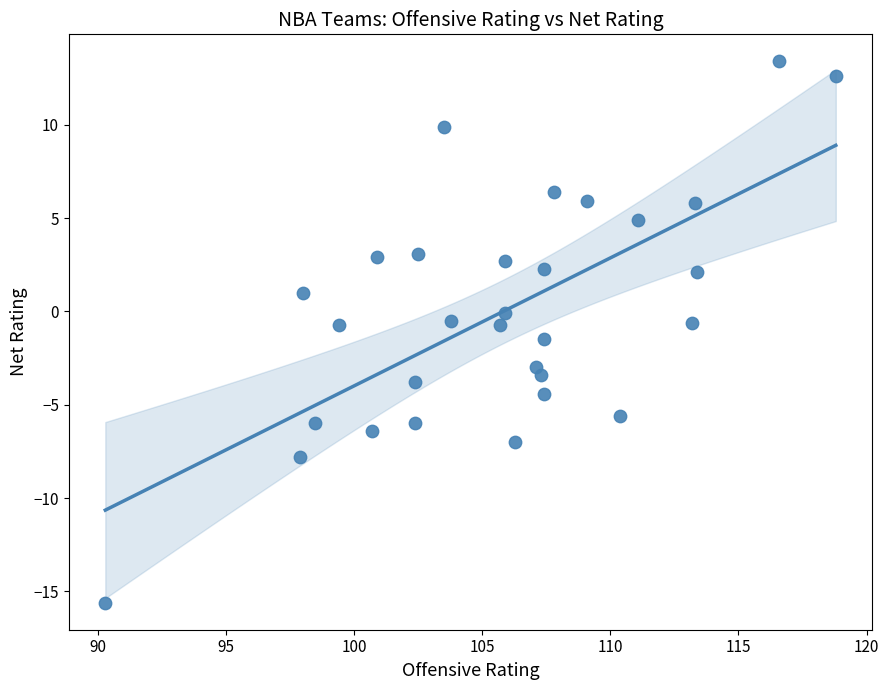

What is the range of Y values (max minus min)?

29.0